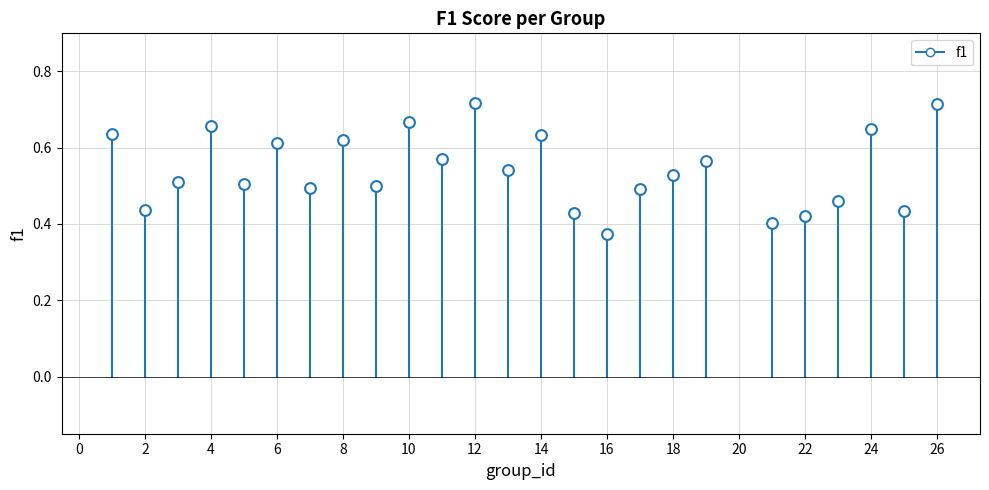

What is the range of X values (max minus min)?

1.0